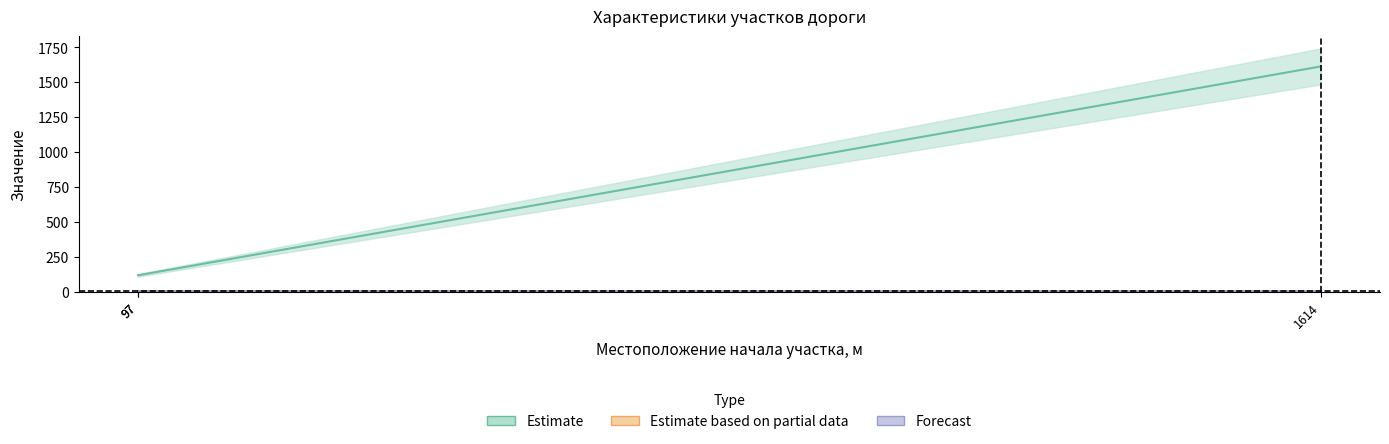

The value of 1 - зона водопропускных труб at 1614 is 3. True or false?

False